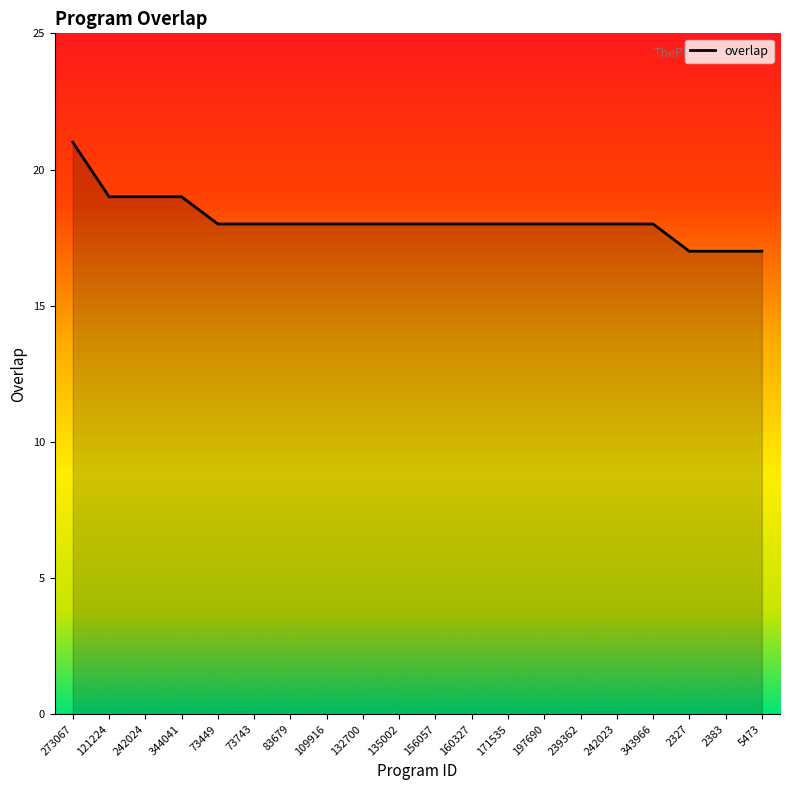

Reading left to right, what are all the values shown in this chart?

273067=21	121224=19	242024=19	344041=19	73449=18	73743=18	83679=18	109916=18	132700=18	135002=18	156057=18	160327=18	171535=18	197690=18	239362=18	242023=18	343966=18	2327=17	2383=17	5473=17